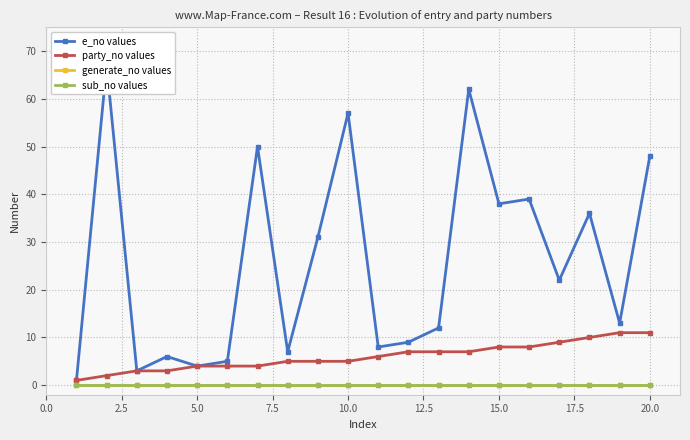

How many interior local valleys does the e_no values series have?

7